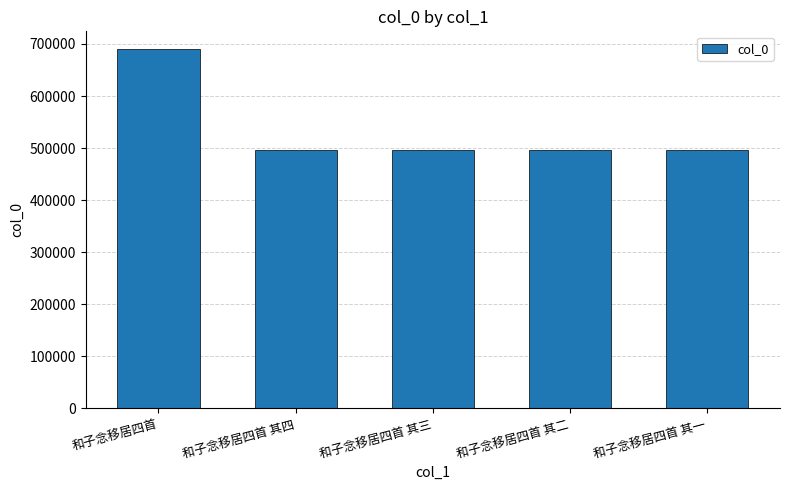

Read the value at 和子念移居四首 其三.

497109